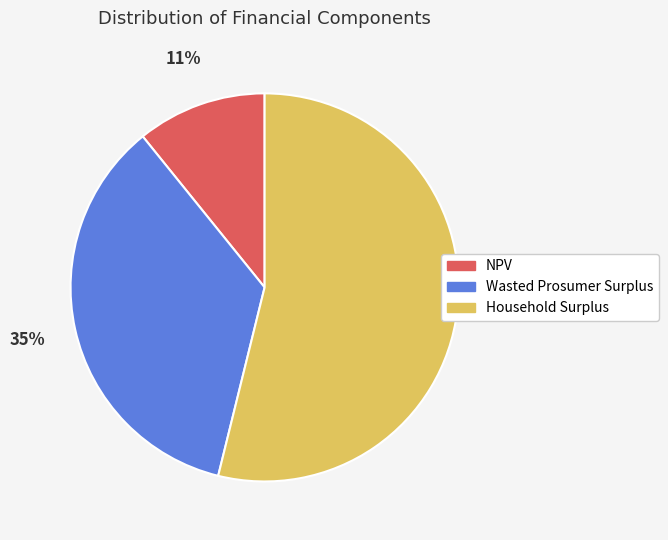

What percentage is the NPV slice, to the nearest percent?

11%